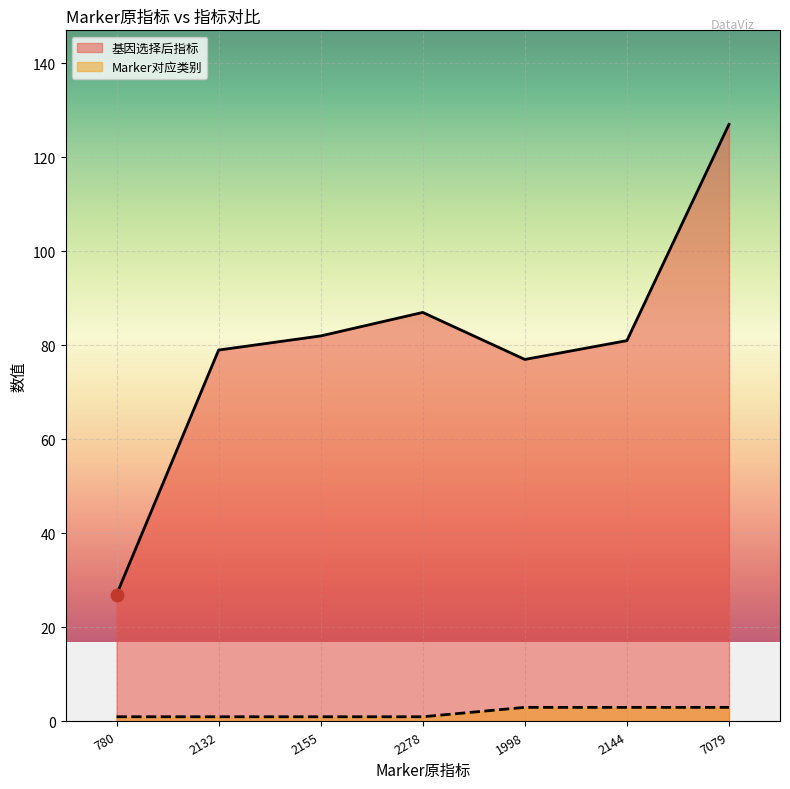

At which category is the sum across all series the highest?

7079